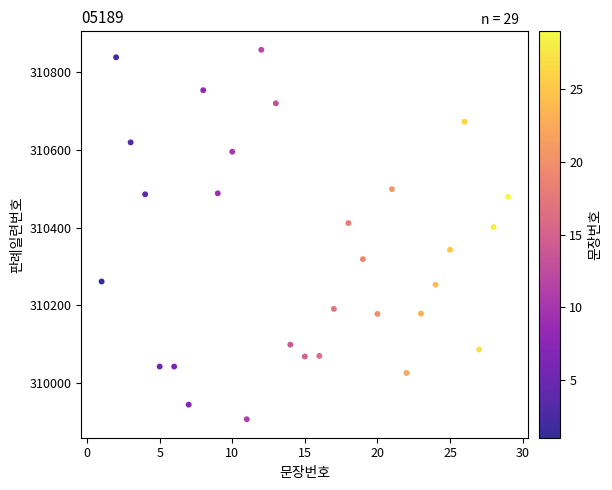

What is the range of X values (max minus min)?

28.0